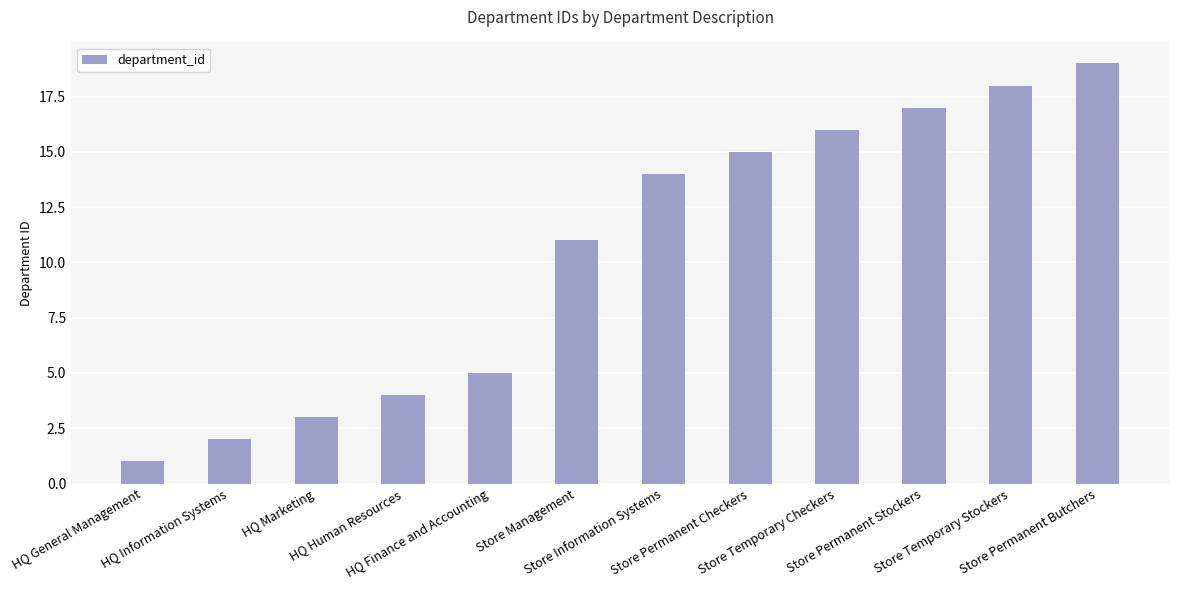

What is the difference between the maximum and minimum values?

18